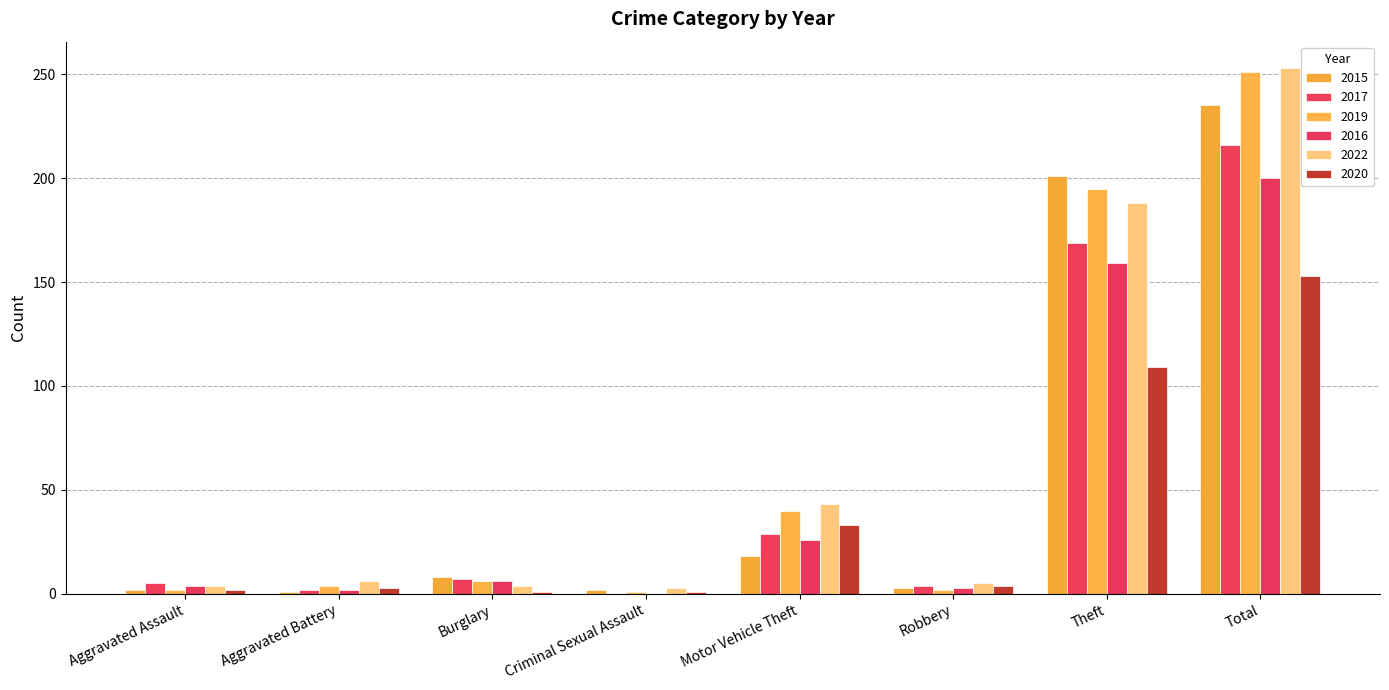

Rank the series by their maximum value, from lowest to highest.

2020, 2016, 2017, 2015, 2019, 2022